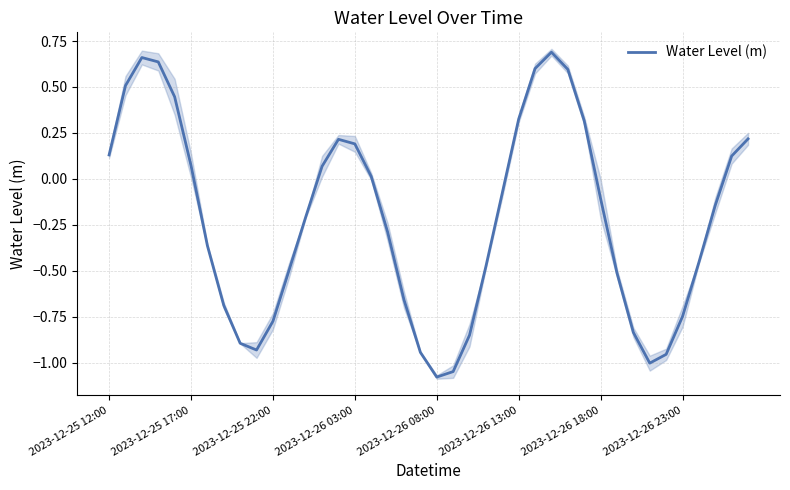

True or false: the data shows -0.7 at 2023-12-26 23:00.

True